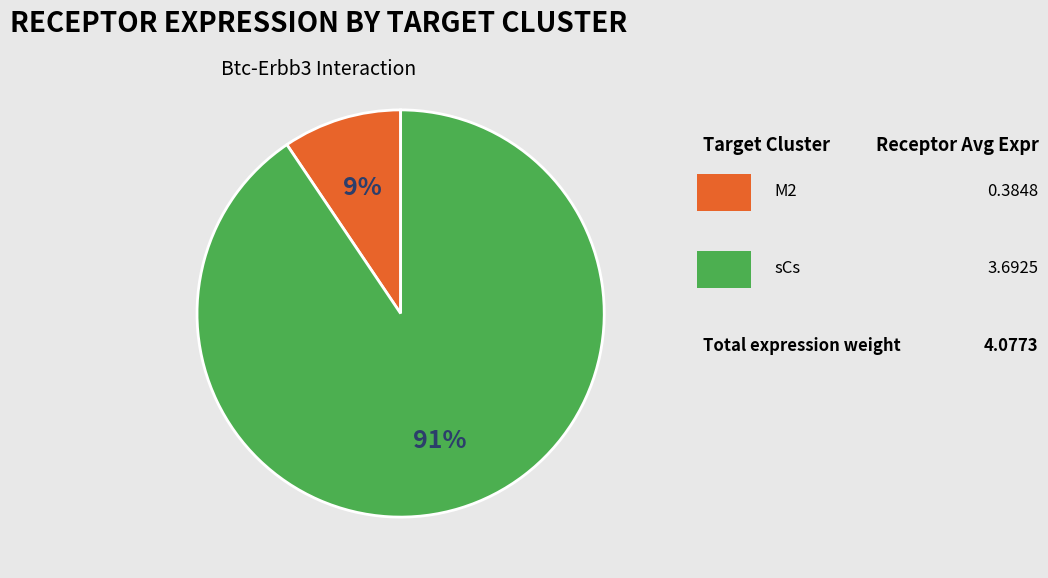

To the nearest percent, what is the average slice percentage?

50%